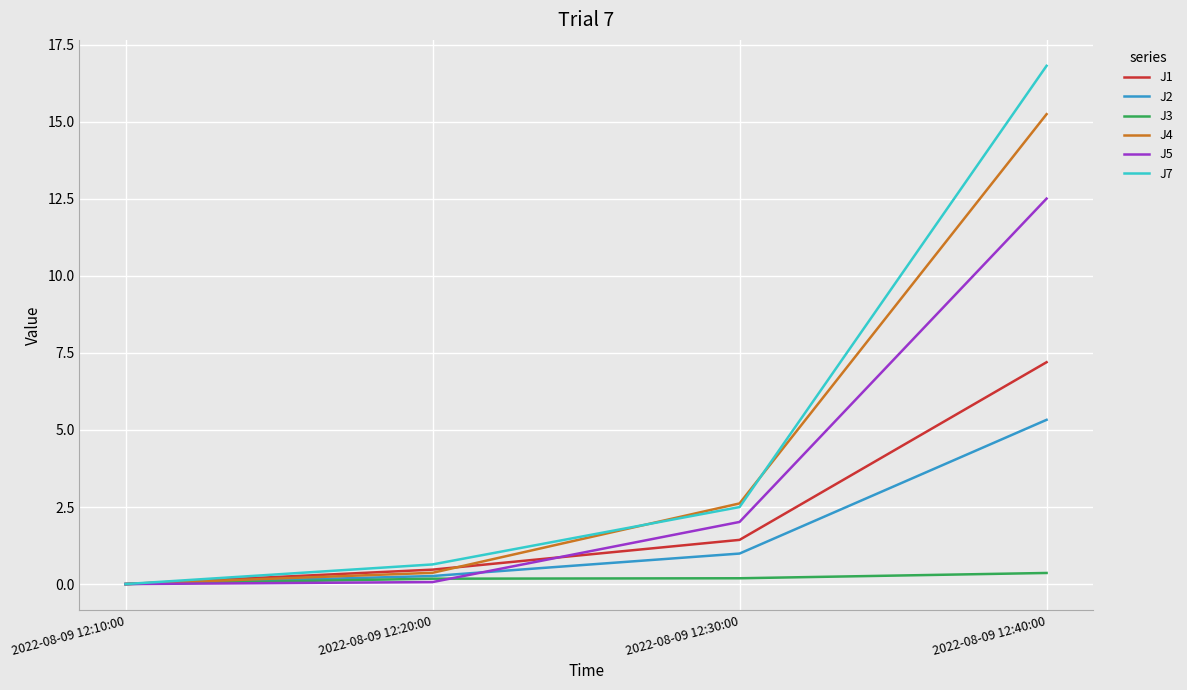

Is the value of J7 at 2022-08-09 12:40:00 greater than the value of J3 at 2022-08-09 12:30:00?

Yes